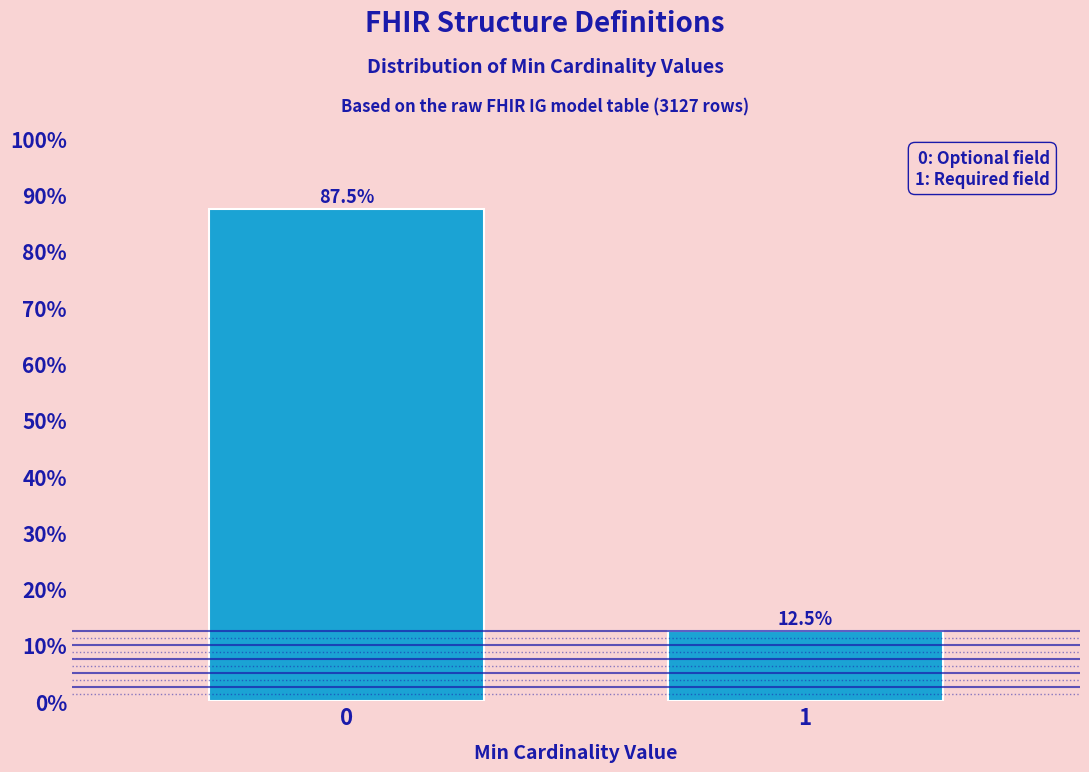

Does the chart contain any negative values?

No